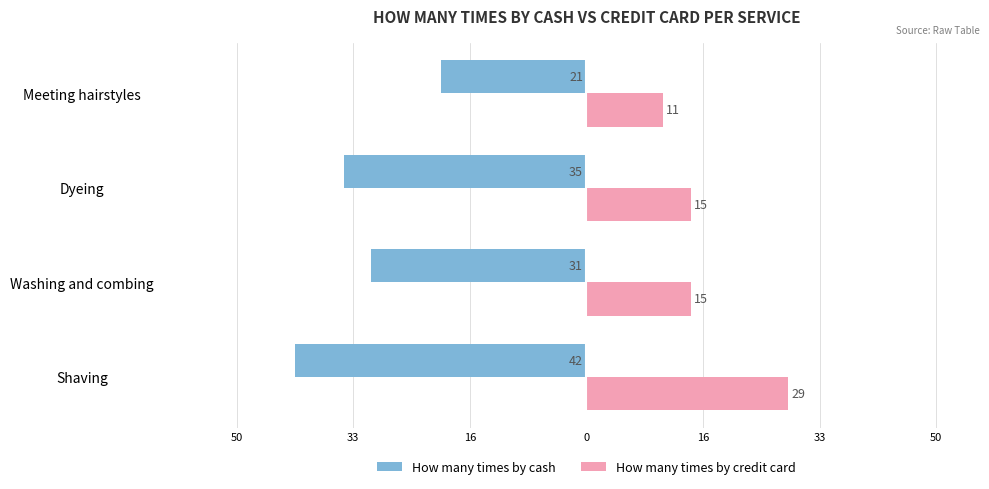

What are all the series names shown in the legend?

How many times by cash, How many times by credit card